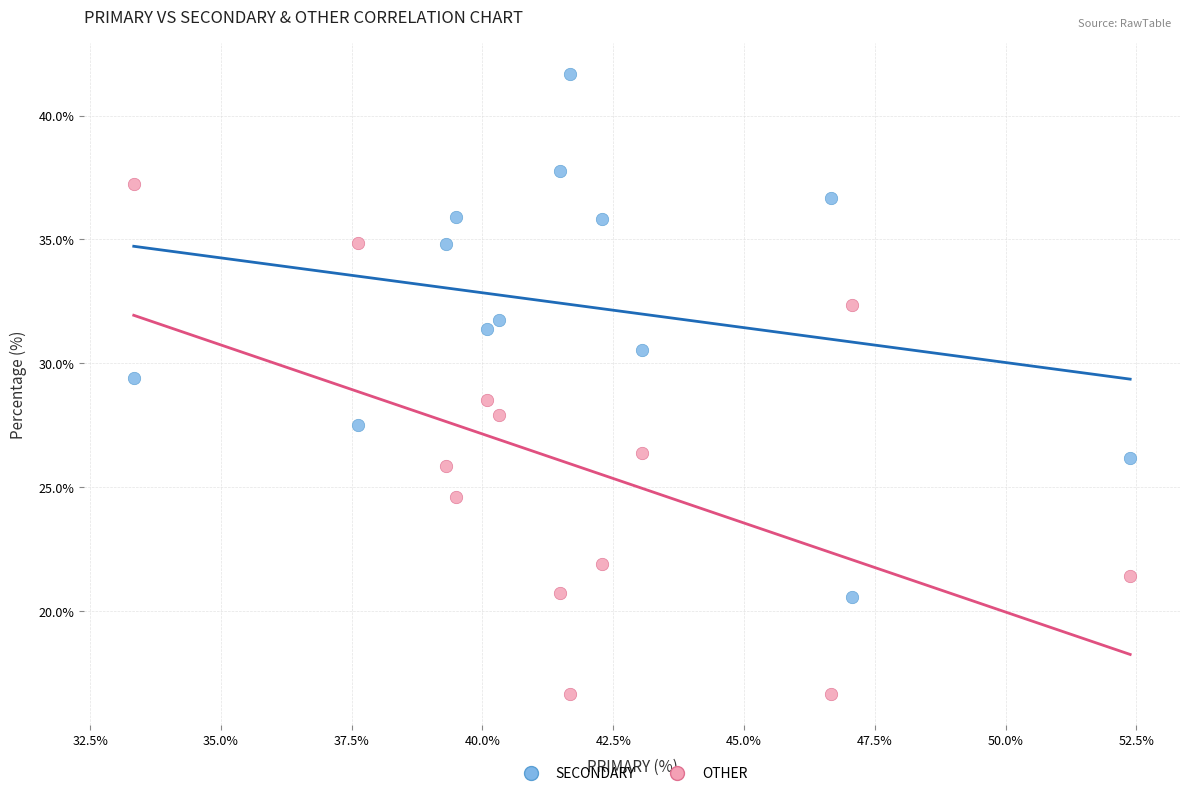

Which series has the widest spread of Y values?

SECONDARY